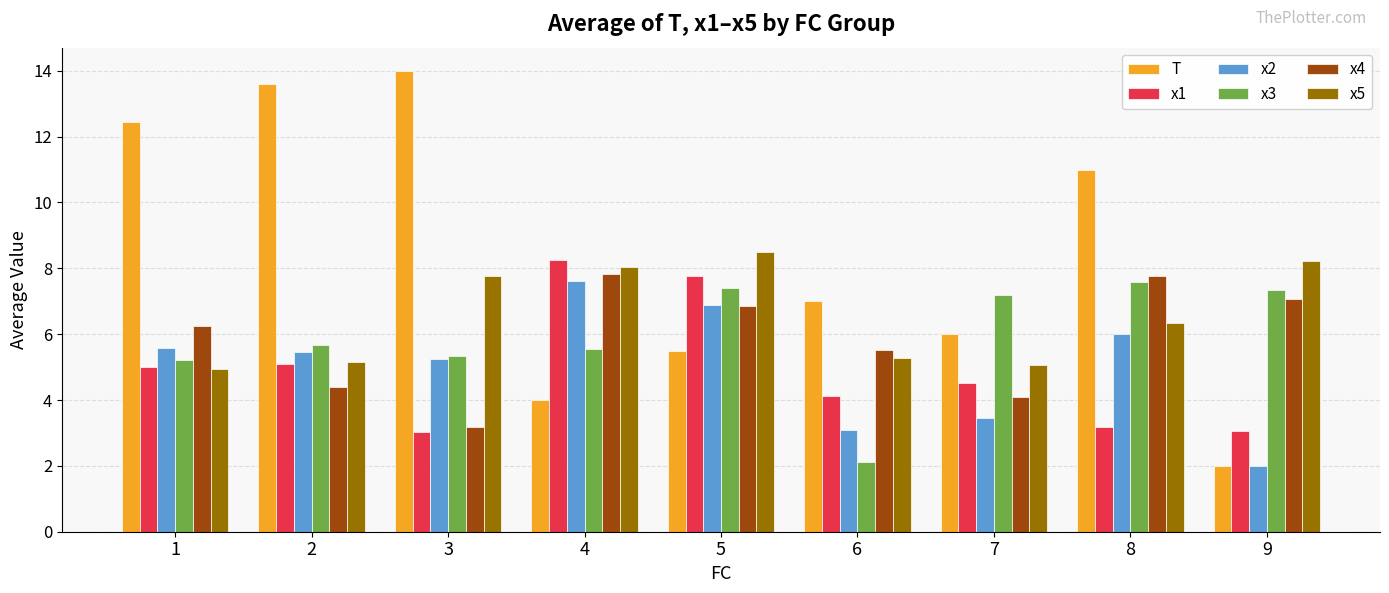

At which label is x5 closest to 6?

8